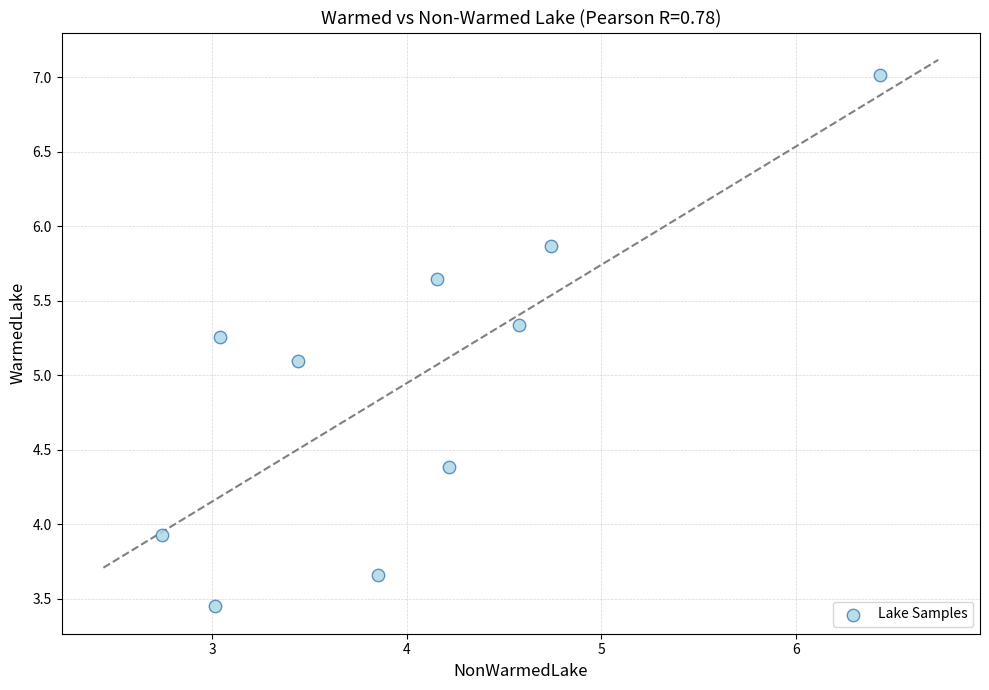

What is the average Y value?

5.0